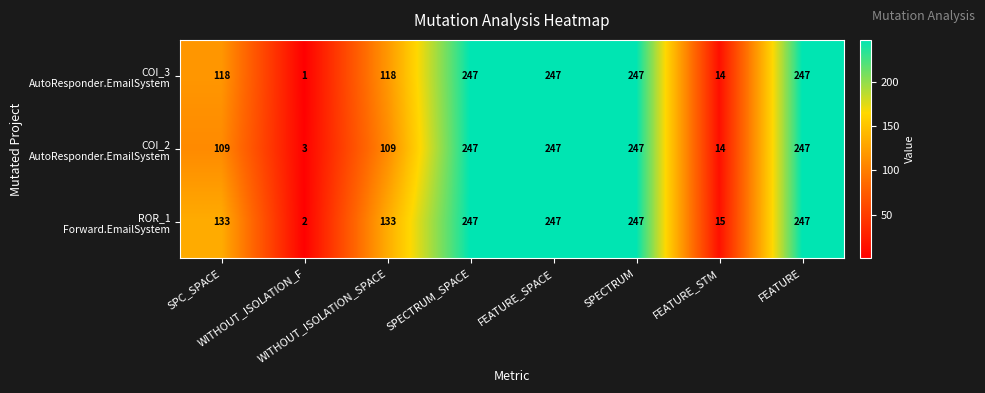

At how many categories does at least one series exceed 145?

4